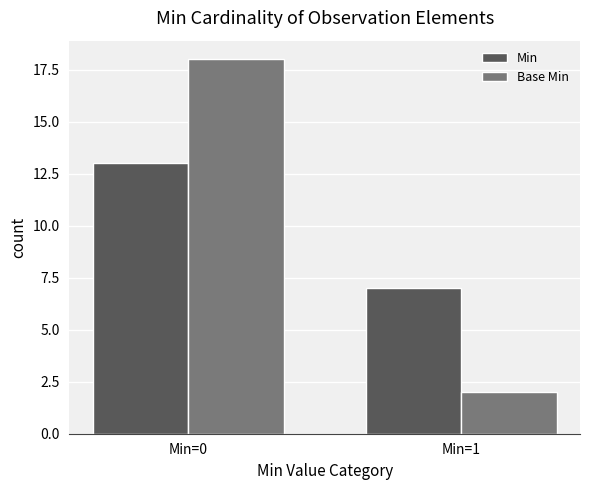

At which category does the chart reach its peak across all series?

Min=0